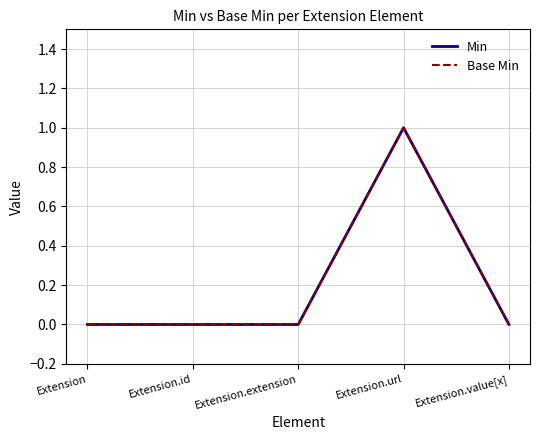

Is this an area chart (filled region under the line)?

No